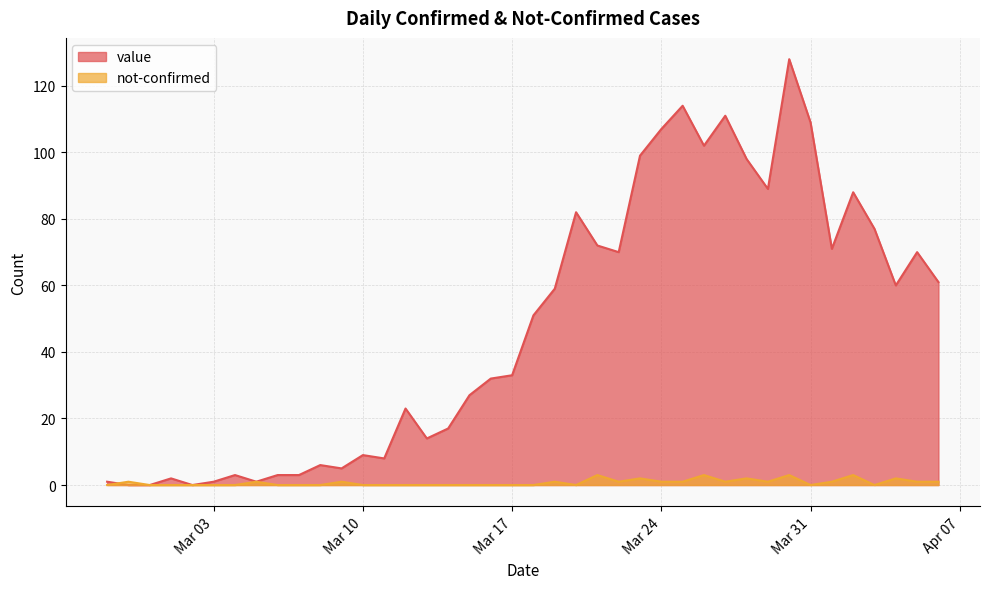

Rank the series at Mar 31 from lowest to highest value.

not-confirmed, value